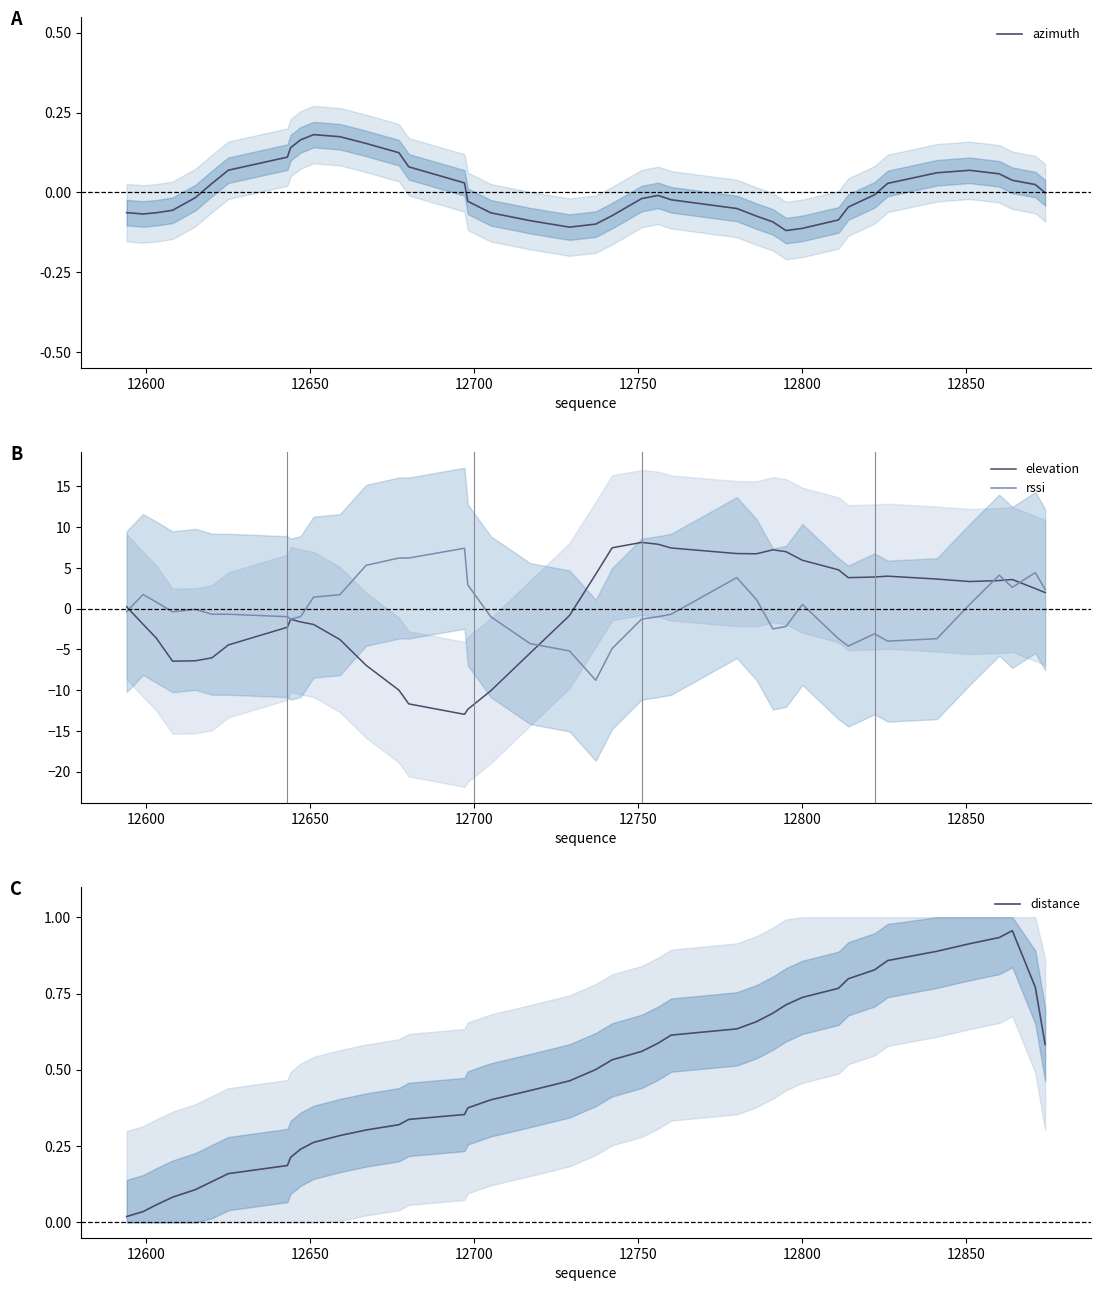

How many categories are shown in the chart?

40